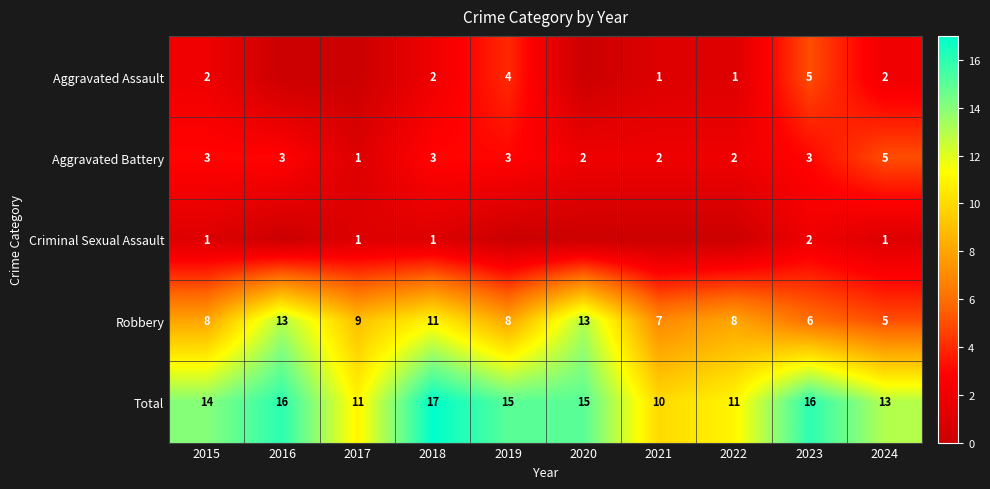

Is it true that Aggravated Assault equals 2 at 2015?

True